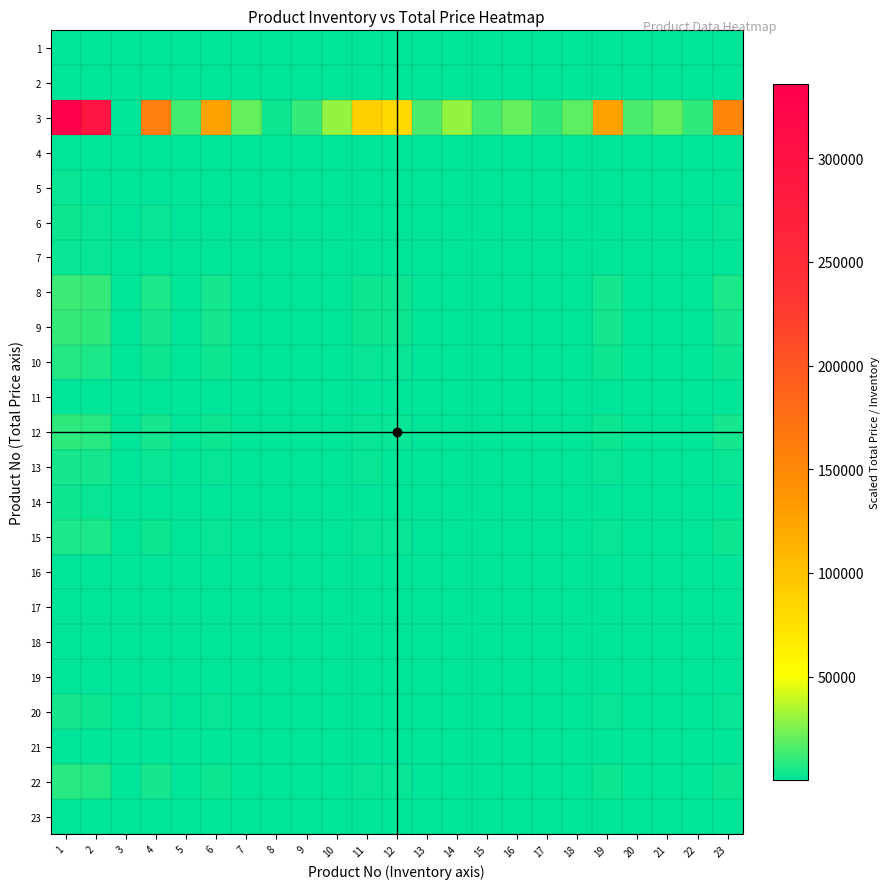

Count the number of categories in the chart.

23